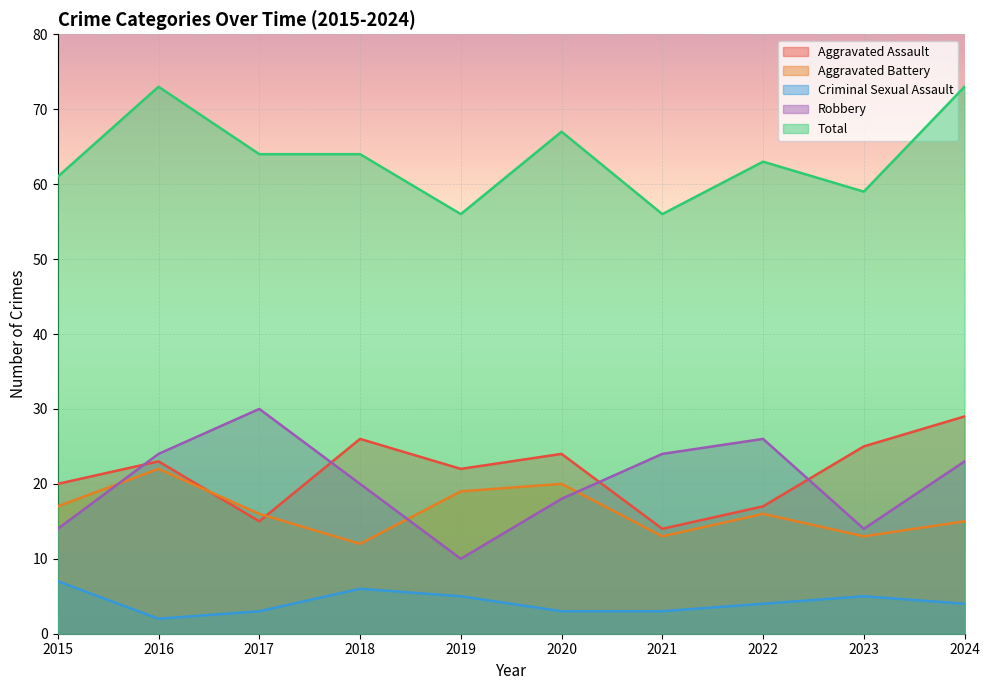

True or false: Robbery and Aggravated Battery cross at least once.

True